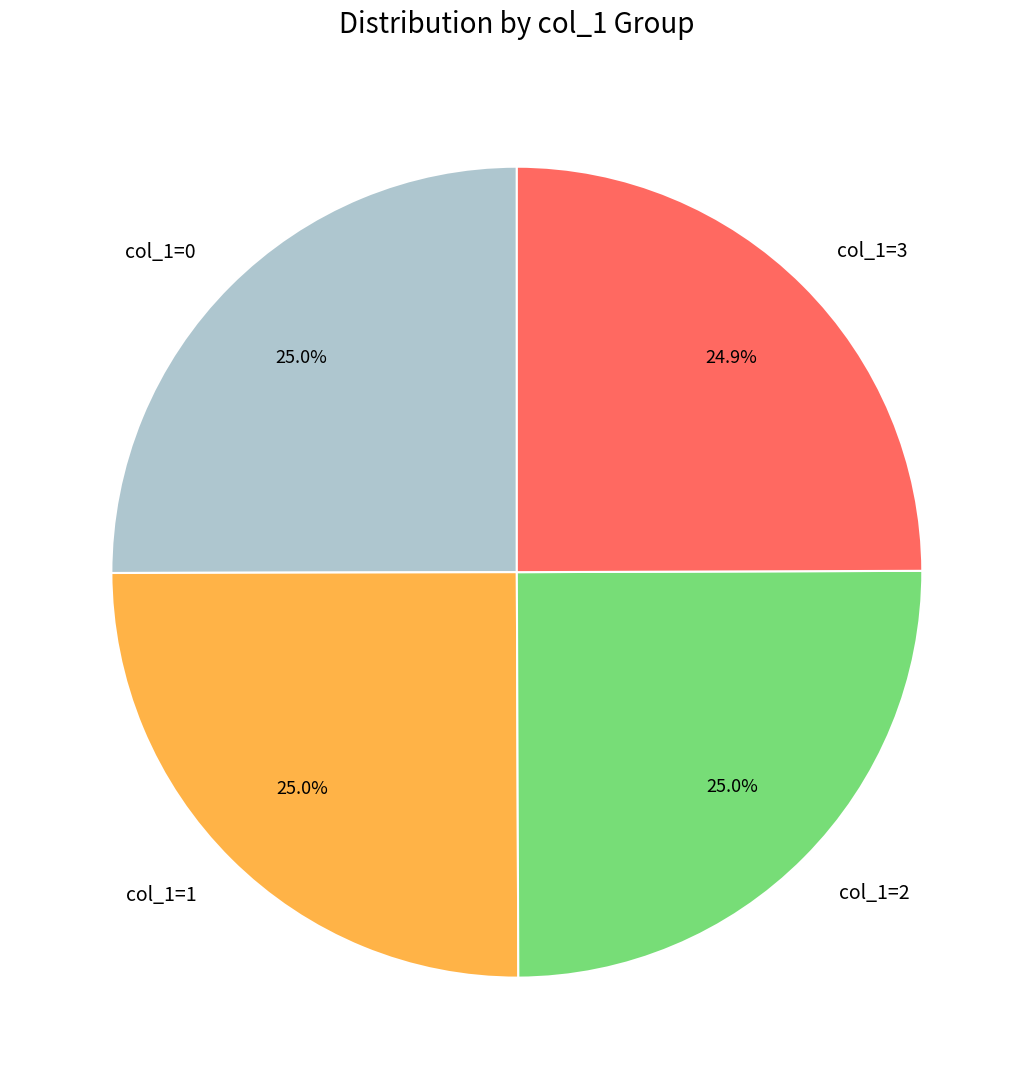

What is the ratio of the value at col_1=2 to the value at col_1=3?

1.0